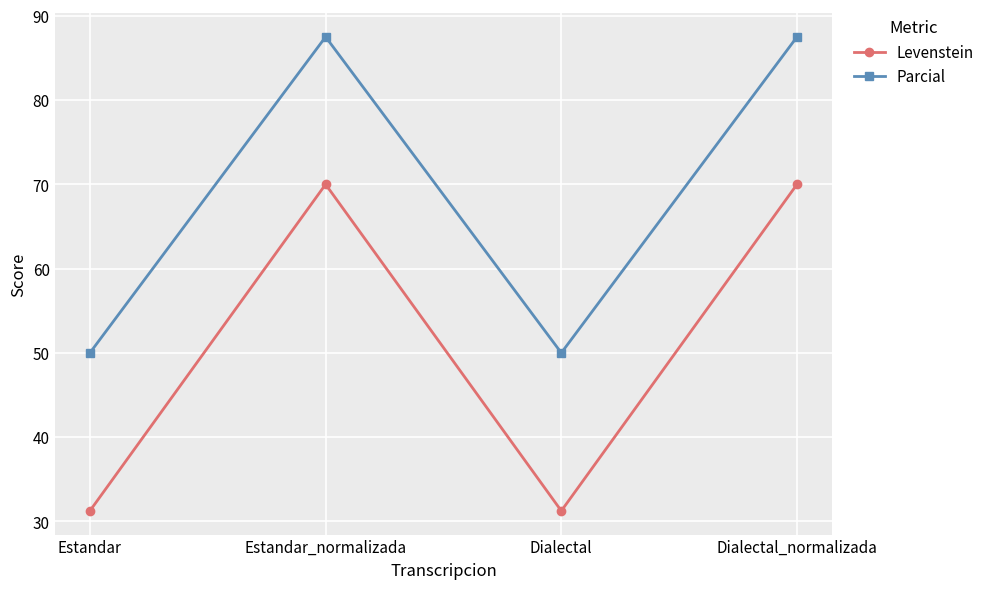

The value of Levenstein at Dialectal_normalizada is 70.0. True or false?

True